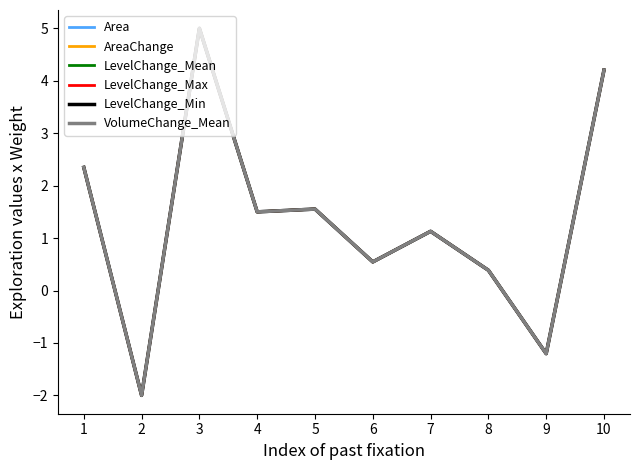

What is the maximum value for Area?

5.0